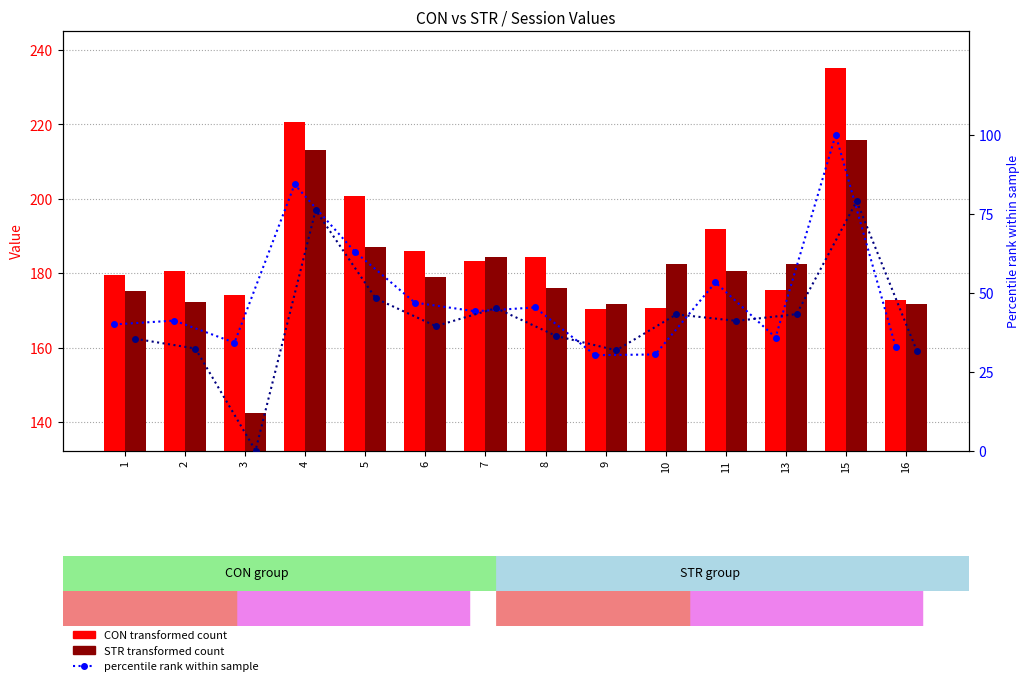

The percentile STR series shows 76.0 at 5. True or false?

False